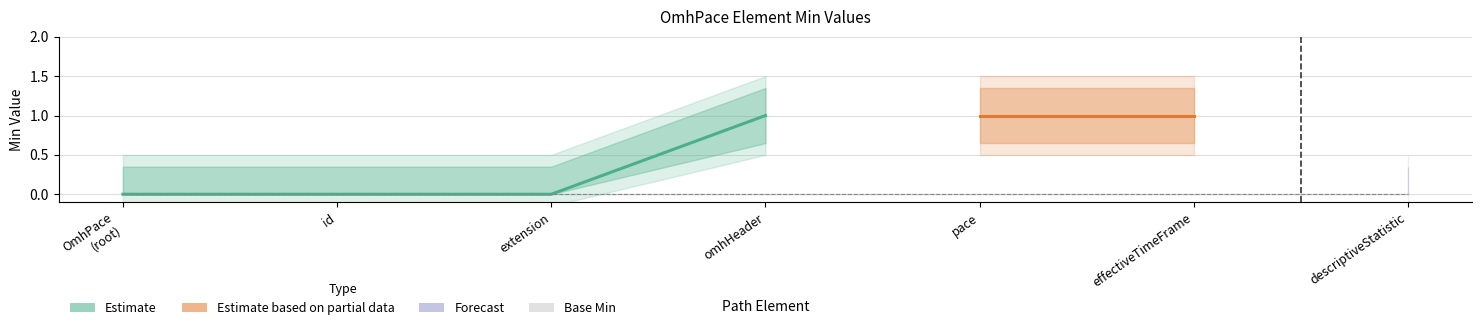

Reading left to right, list all the values displayed in this chart.

Min: 0	0	0	1	1	1	0
Base Min: 0	0	0	0	0	0	0